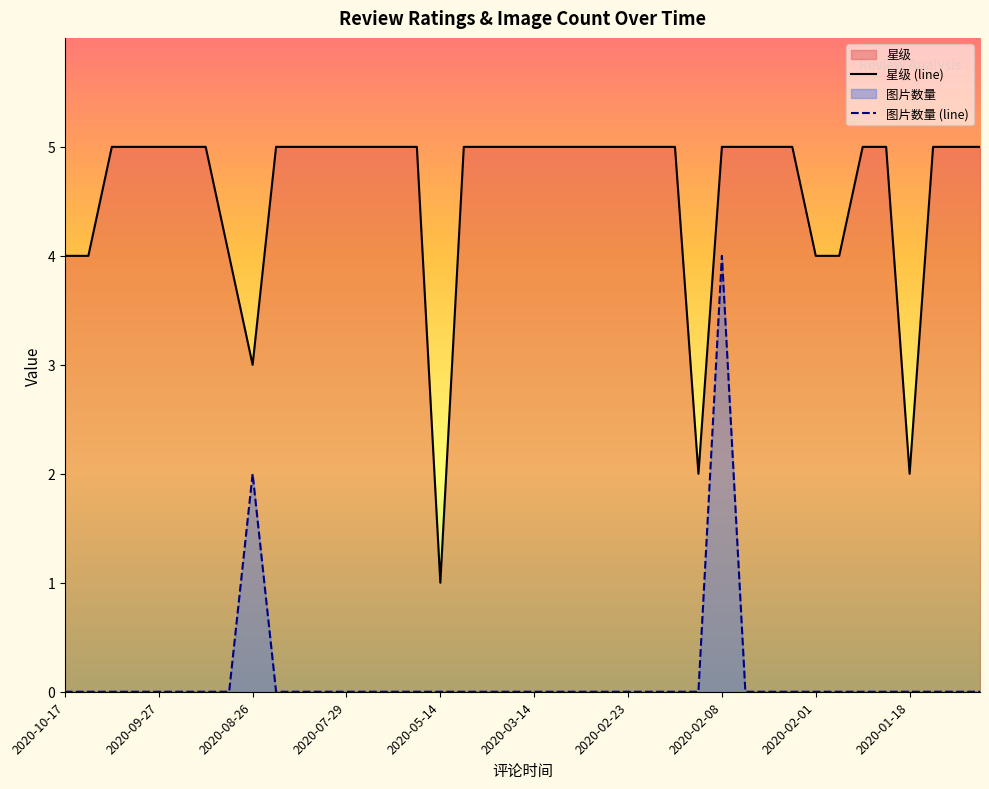

What is the label of the 19th point from the right?

2020-03-11